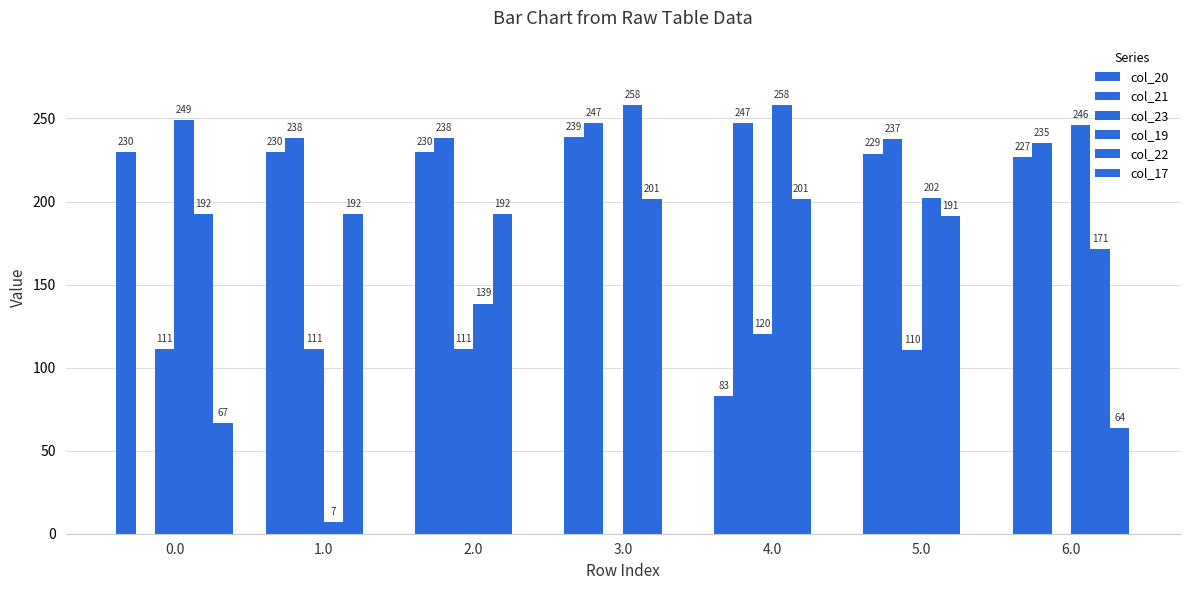

How many values in the col_19 series exceed 246?

4